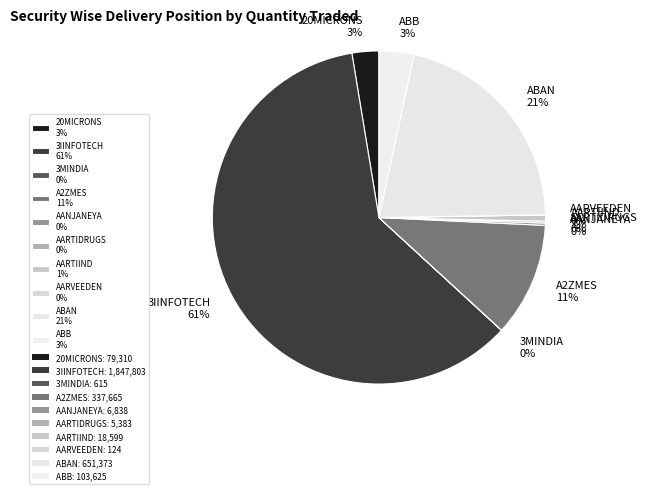

Is the sum of A2ZMES 11% and 20MICRONS 3% greater than half?

No